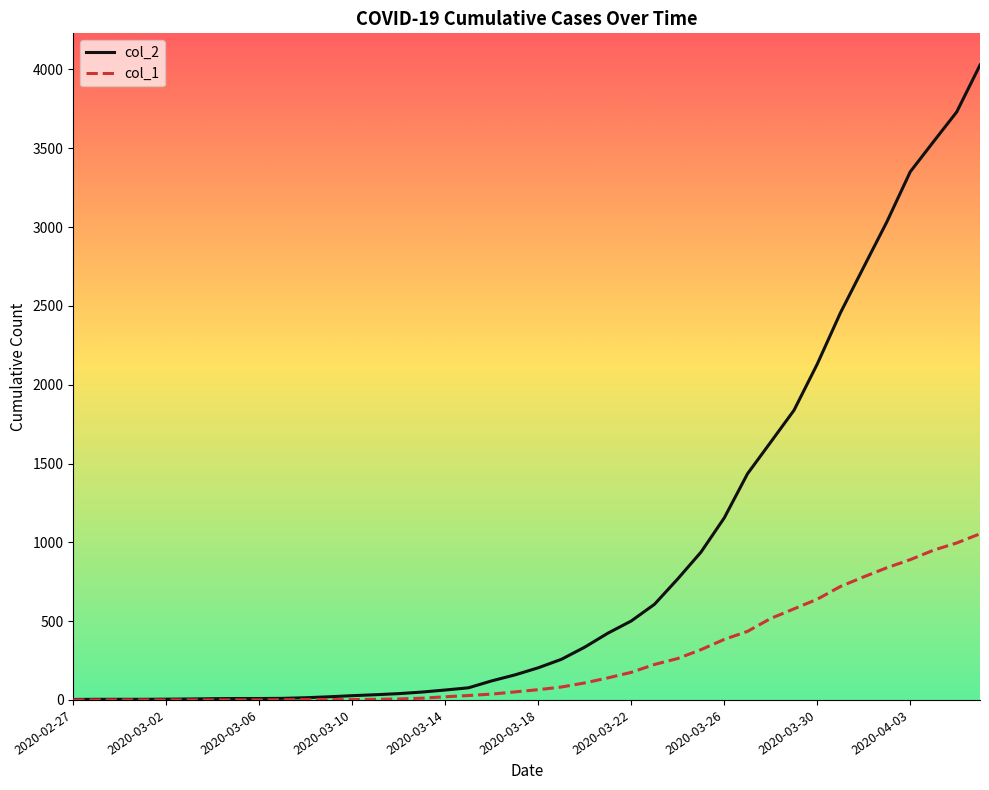

Which series has the largest range (max minus min)?

col_2